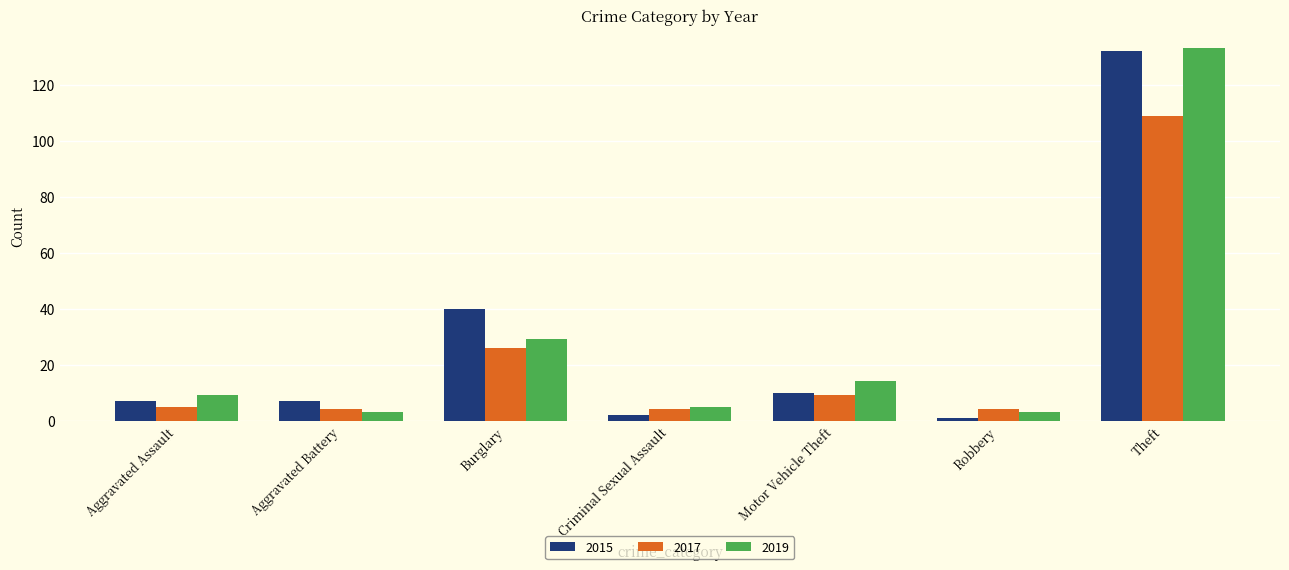

Which category has the highest value in the 2015 series?

Theft